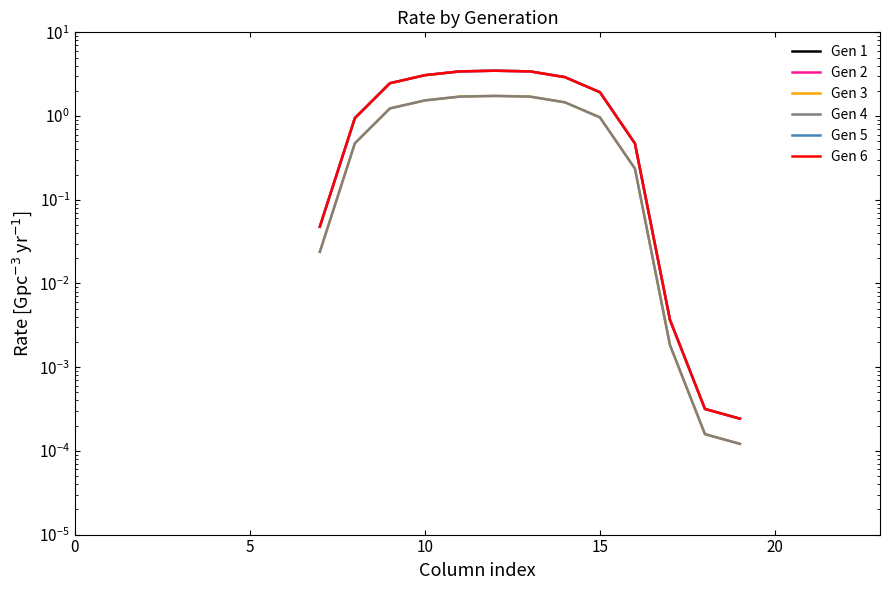

True or false: Gen 3 and Gen 1 intersect in this chart.

False